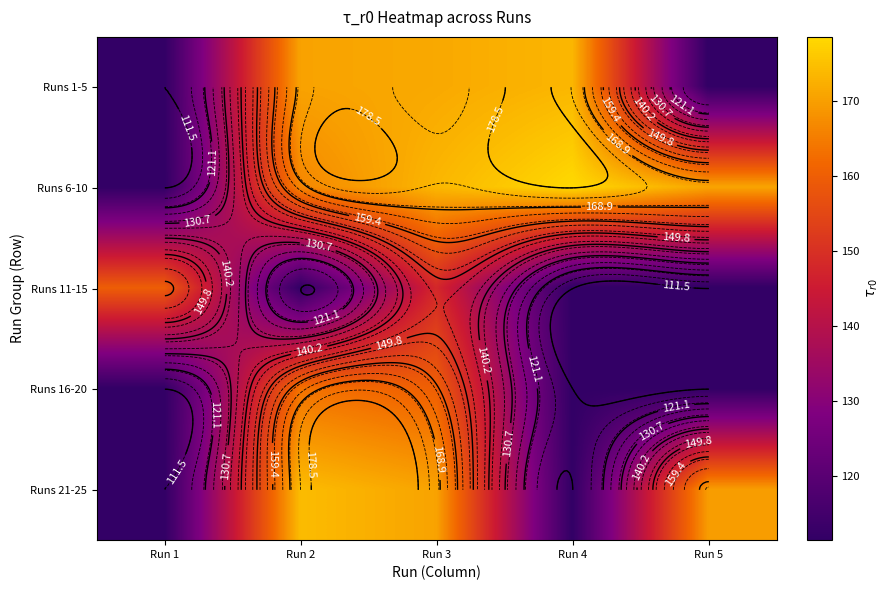

How many values in the Runs 1-5 series exceed 170?

3